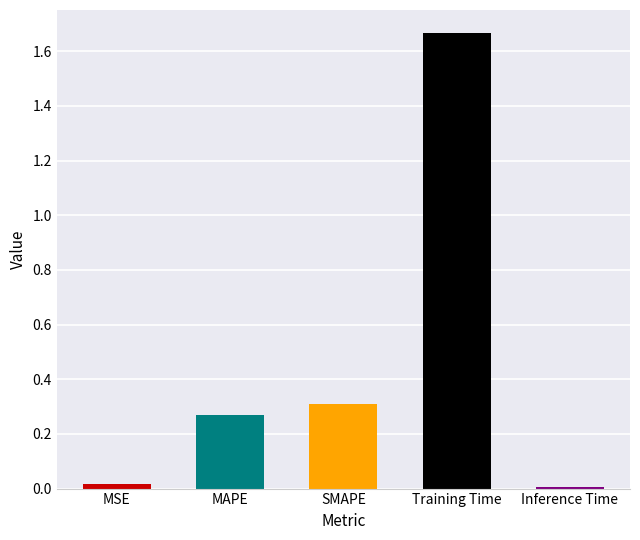

How many data points does each series have?

5